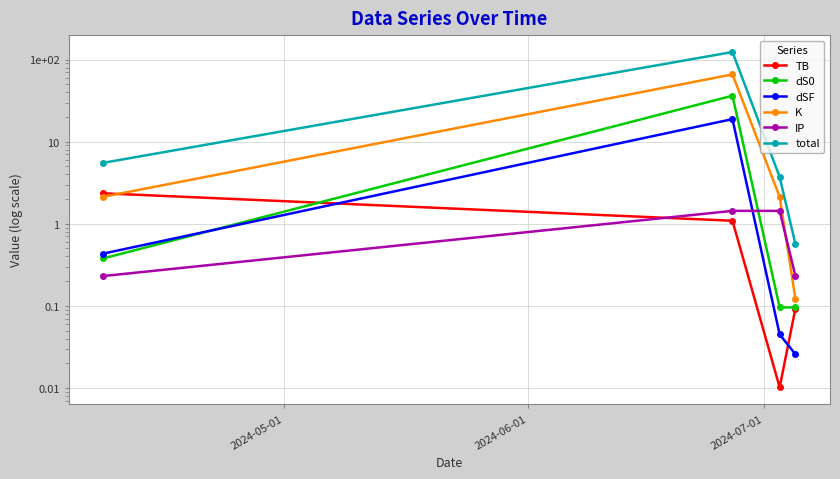

True or false: IP has a value of 0.3 at 2024-07-01.

False